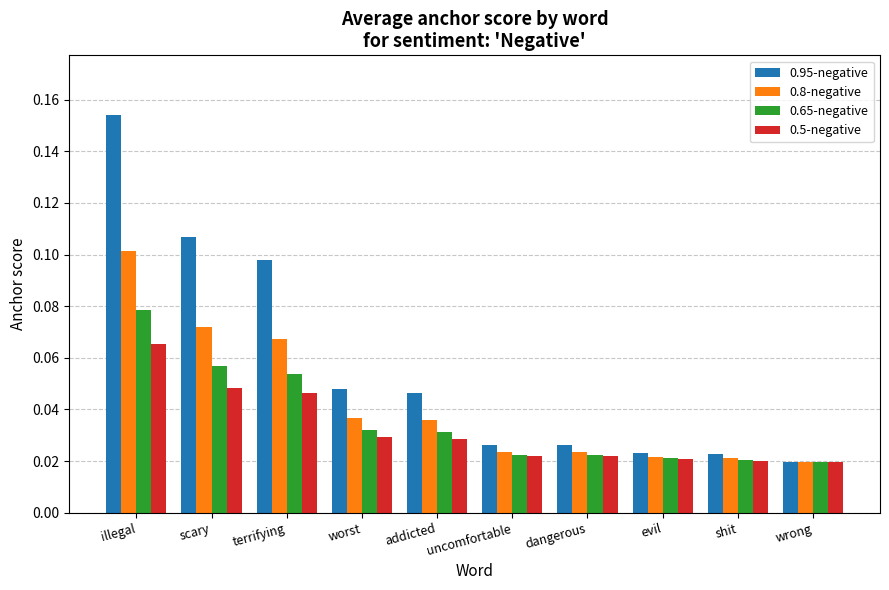

What is the label of the 3rd bar from the left?

terrifying